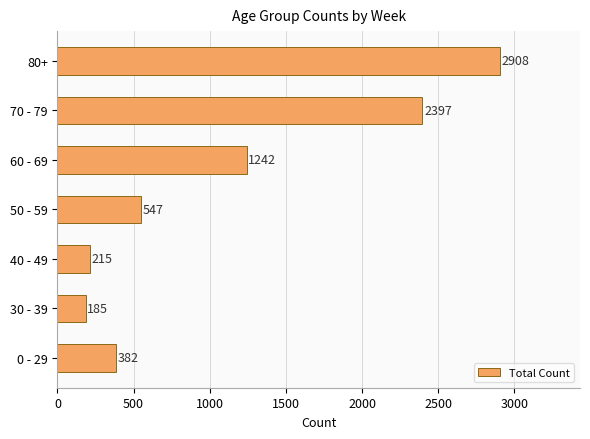

At which label is the value closest to 1546?

60 - 69